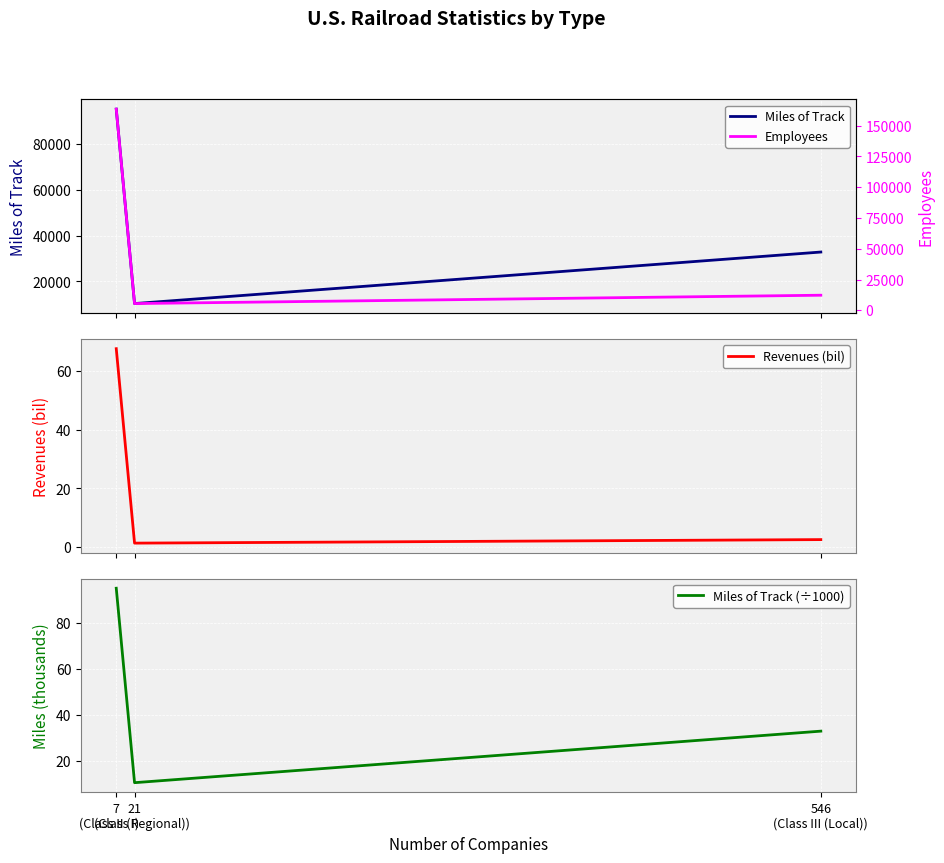

Count the number of data series in this chart.

4